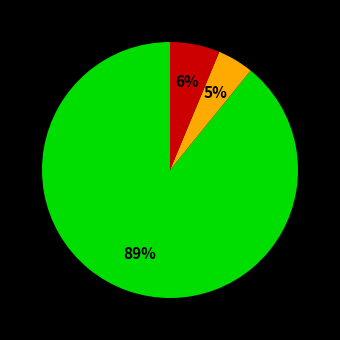

To the nearest percent, what is the average slice percentage?

33%